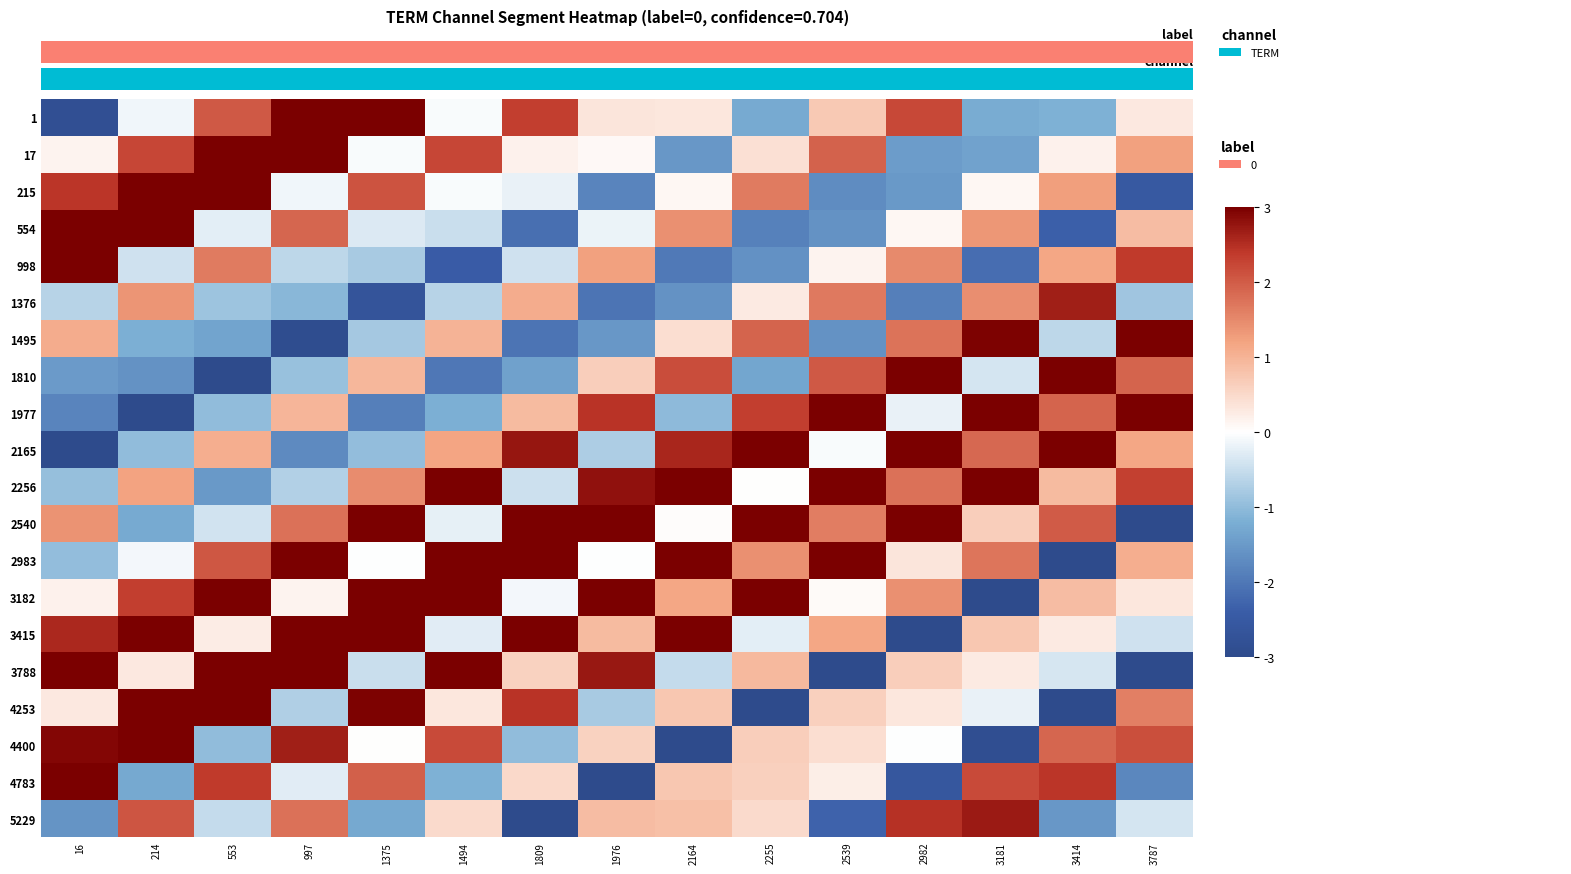

What is the total value across all series at 553?

14.5